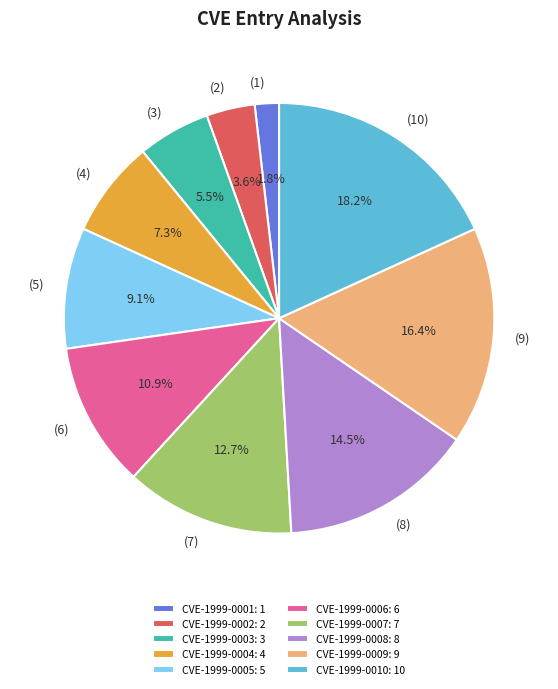

Count the number of slices in the pie.

10